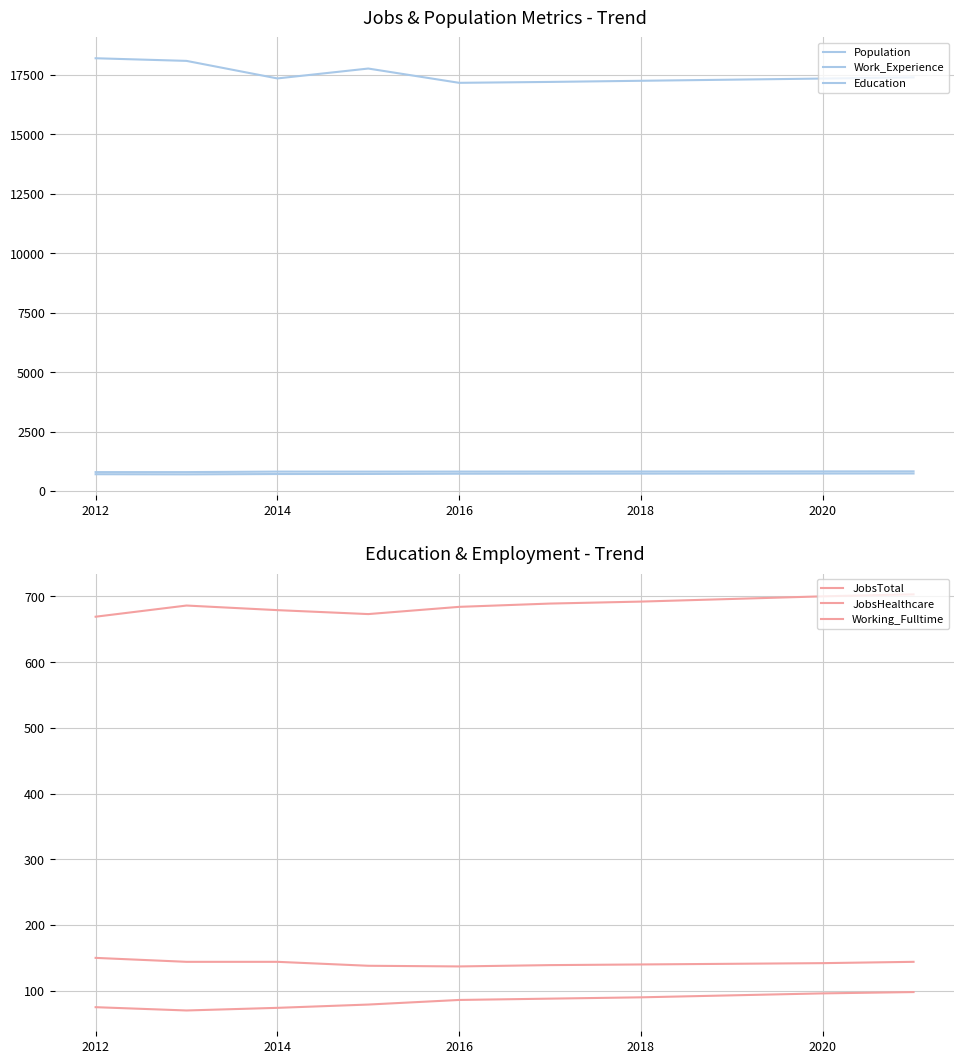

What is the value of the Population point at the 3rd from the left?

17357